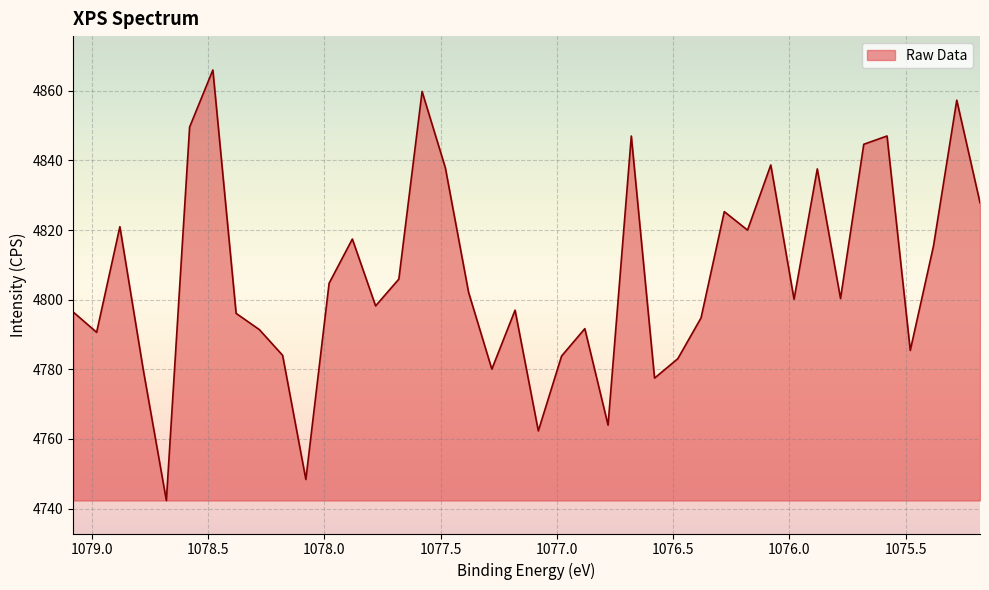

True or false: there are more than 0 points higher than both neighbors.

True